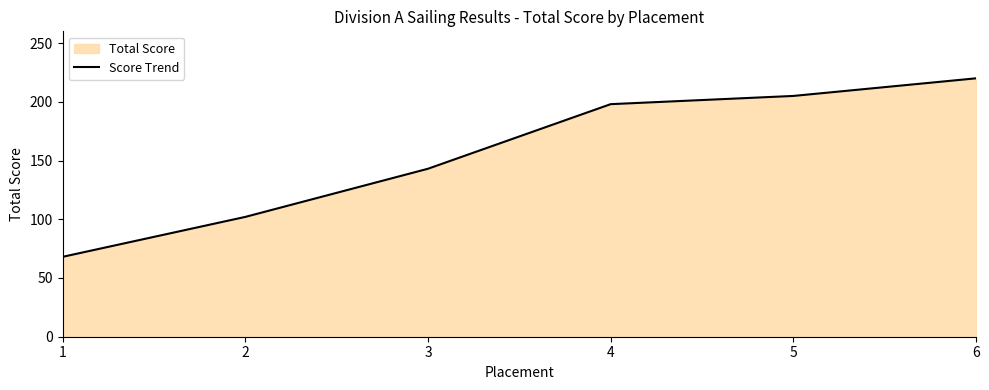

What is the minimum value shown in the chart?

68